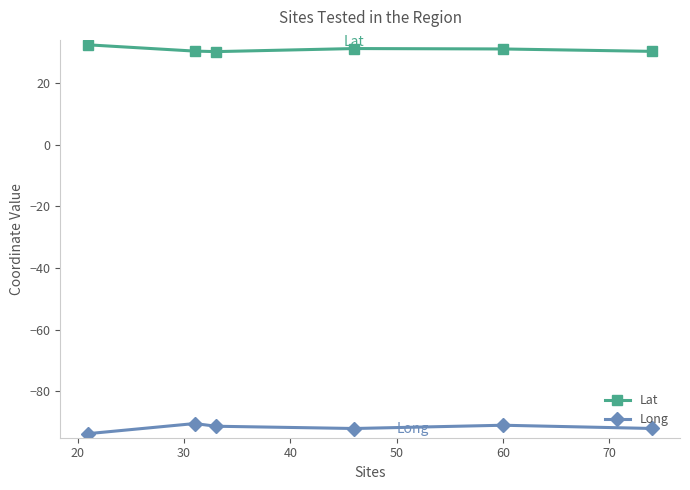

True or false: Lat and Long intersect in this chart.

False